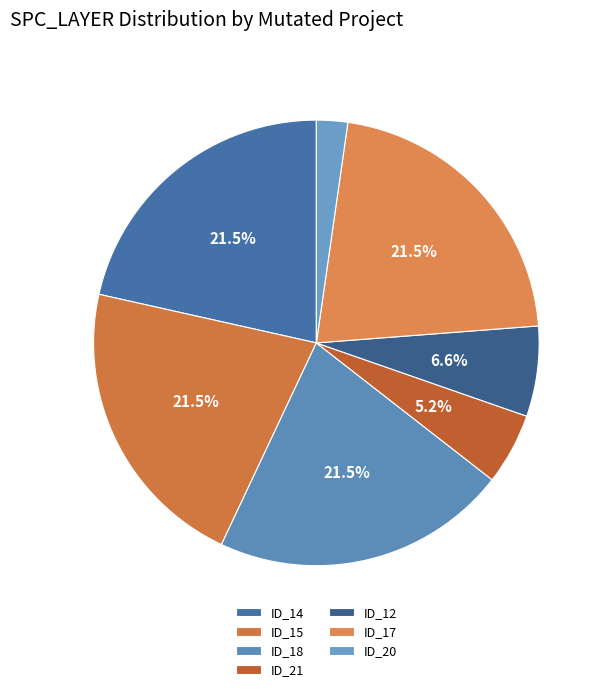

To the nearest percent, what is the average slice percentage?

14%